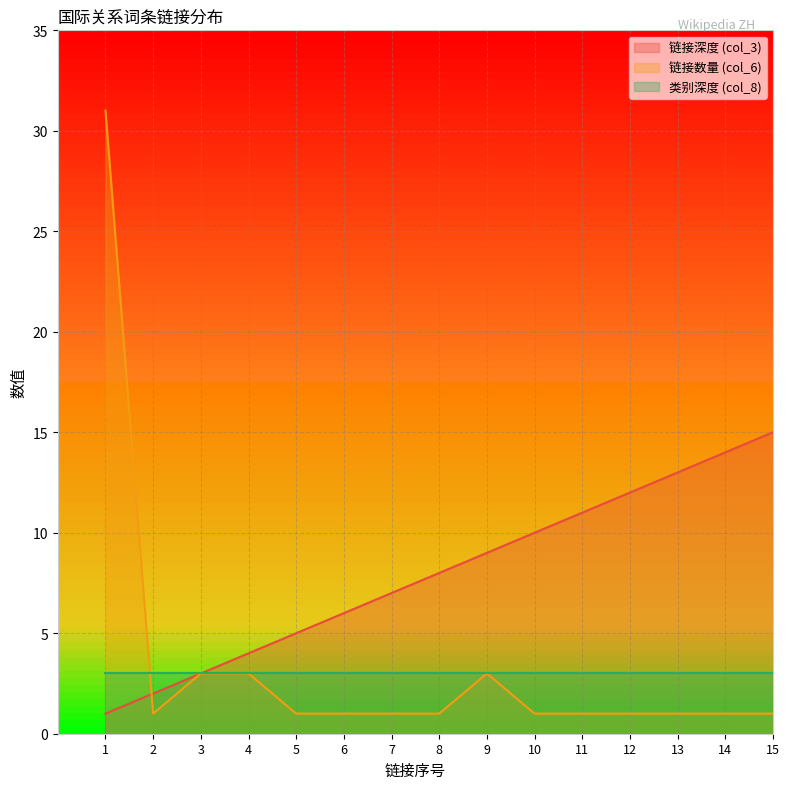

How many intersections are there between 链接深度 (col_3) and 链接数量 (col_6)?

1